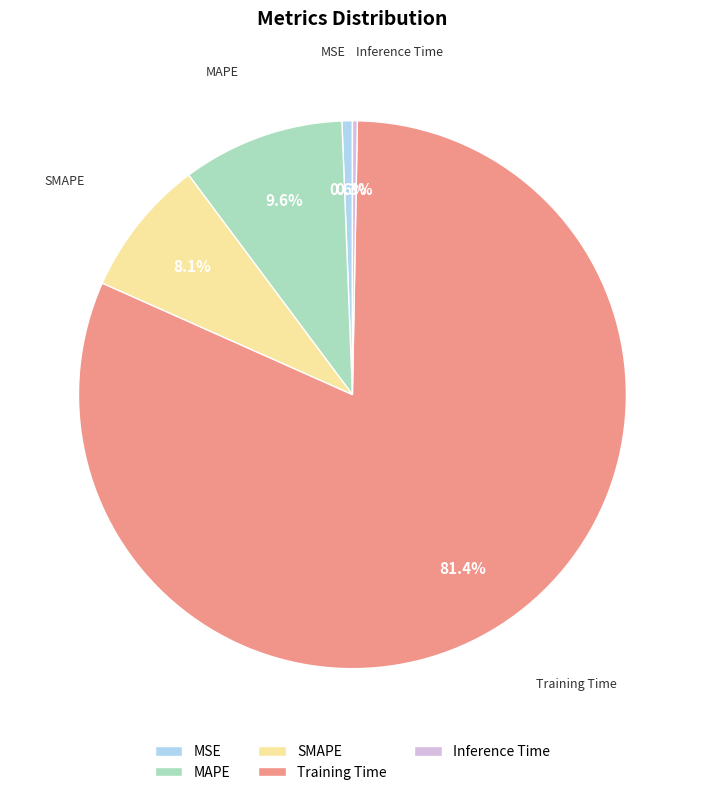

How many segments does this pie chart have?

5